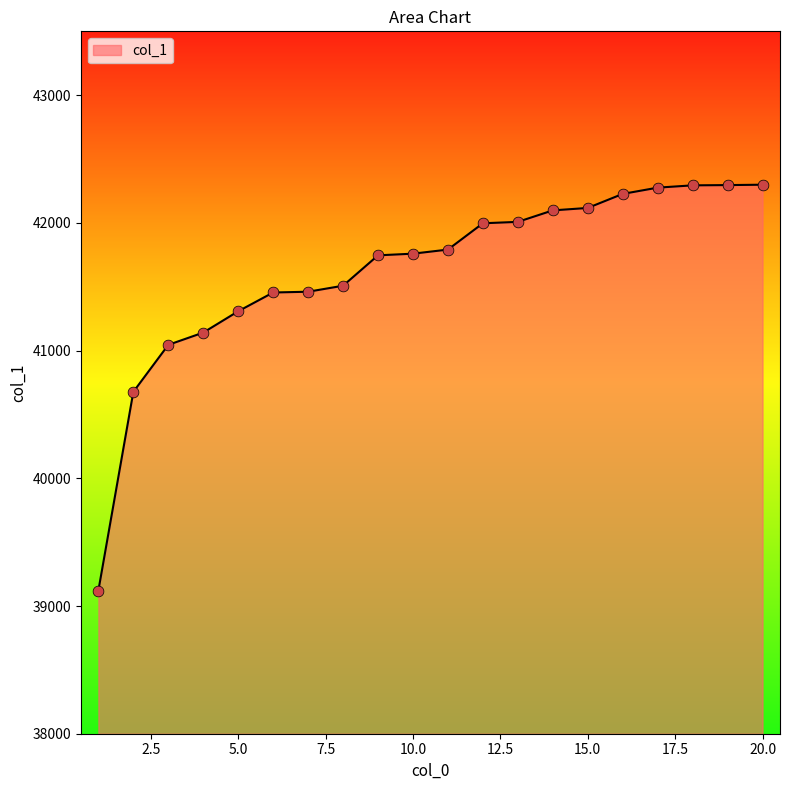

What is the maximum value shown in the chart?

42299